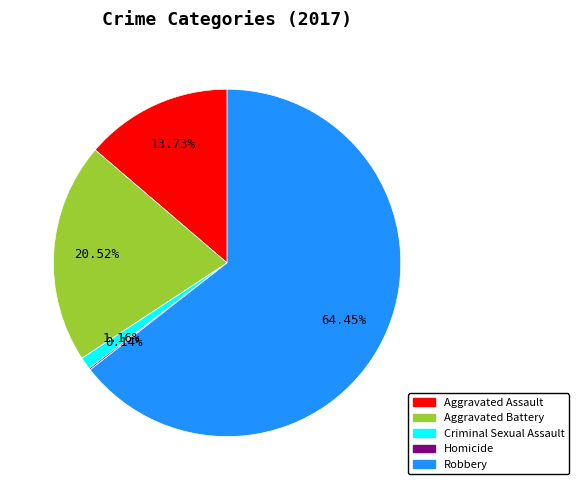

What percentage is the Aggravated Assault slice, to the nearest percent?

14%